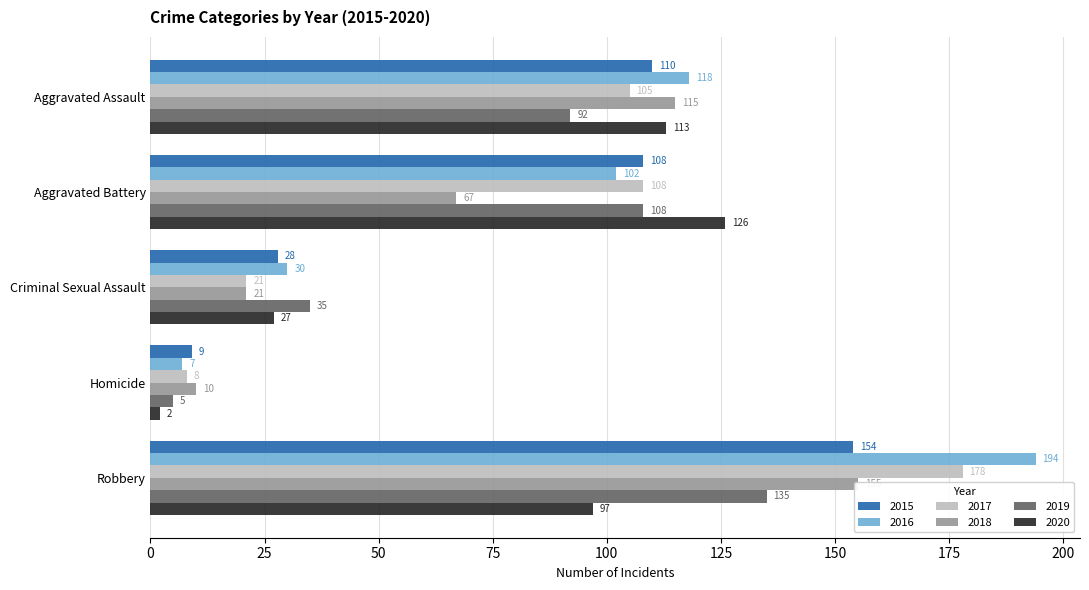

List the labels in order of 2020 value, largest first.

Aggravated Battery, Aggravated Assault, Robbery, Criminal Sexual Assault, Homicide